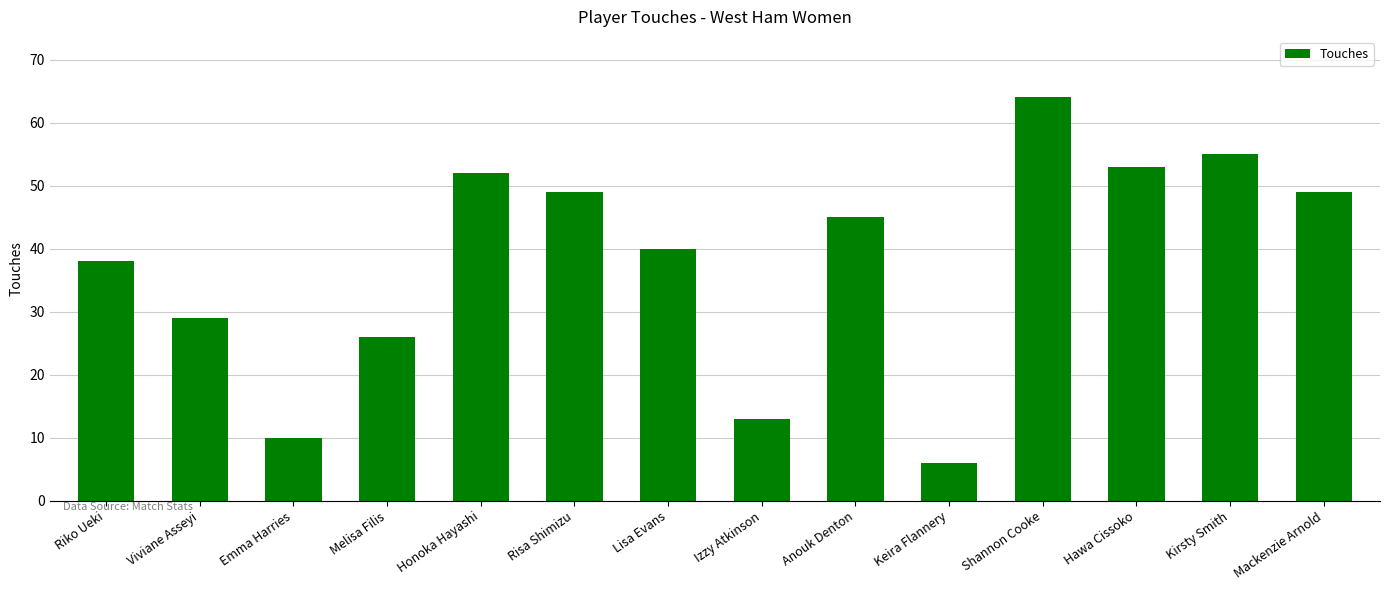

Which has a higher value, Riko Ueki or Viviane Asseyi?

Riko Ueki